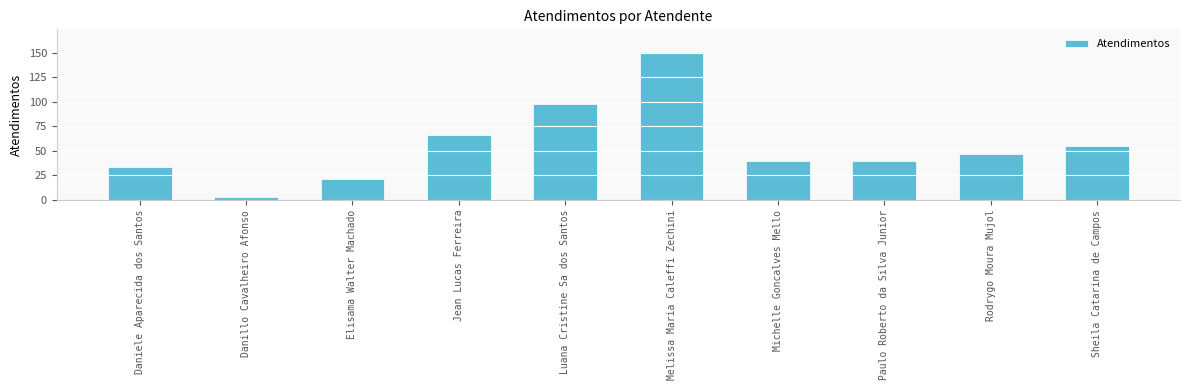

Are the bars horizontal?

No